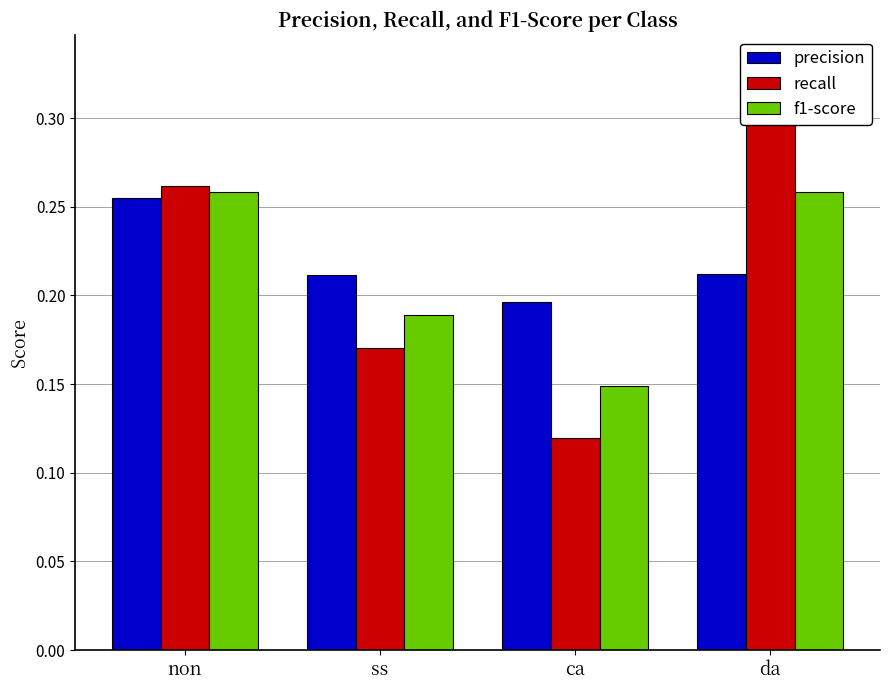

What is the label of the 4th bar from the left?

da